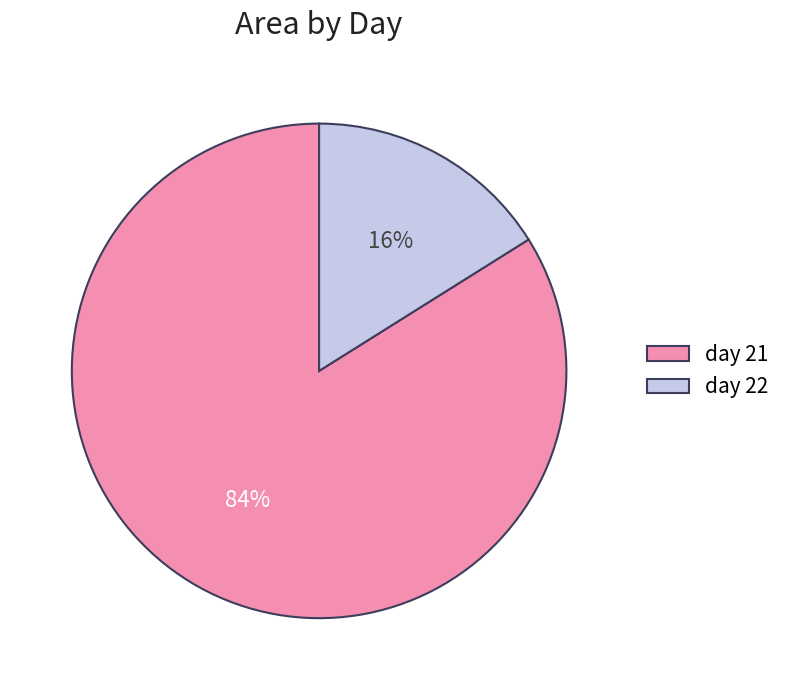

The day 22 slice represents 27% of the pie. True or false?

False